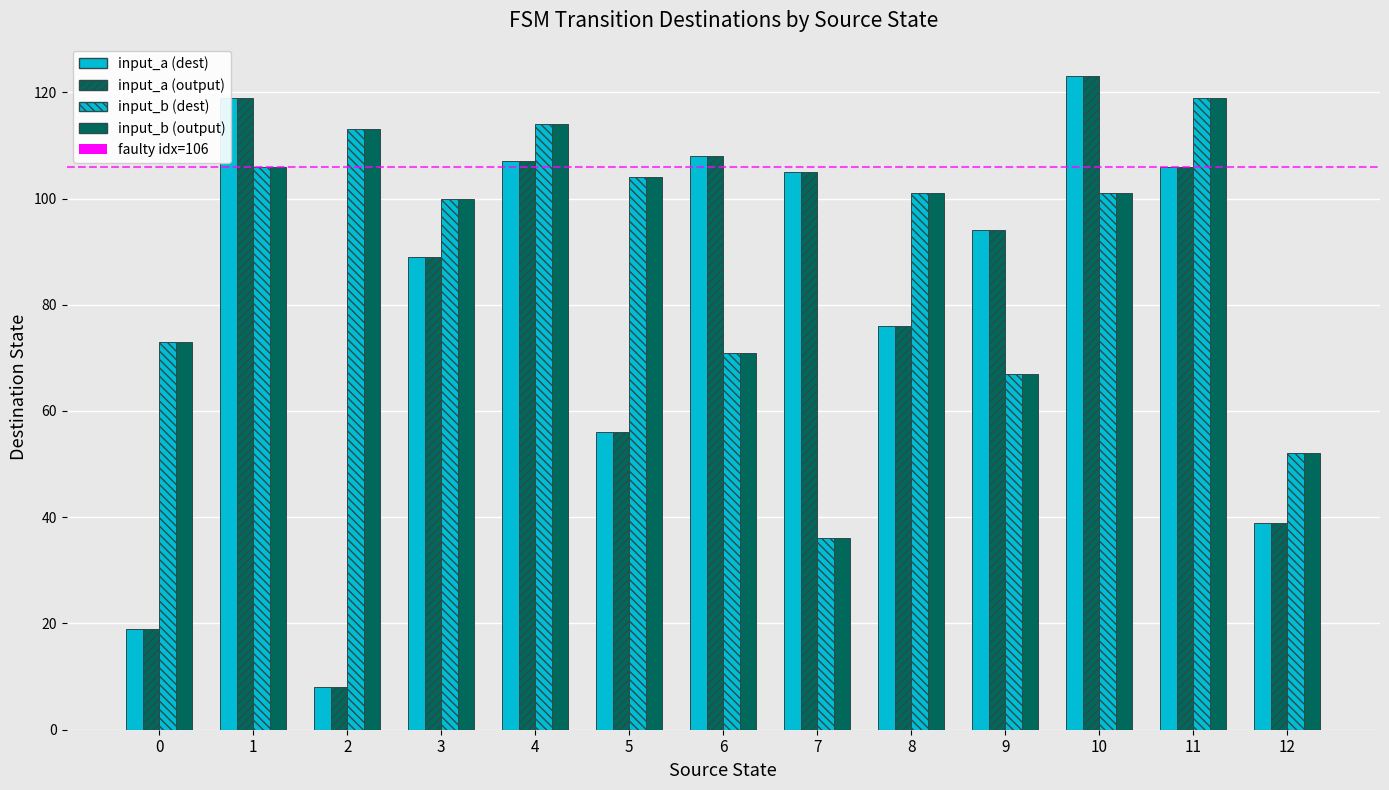

What is the spread (max minus min) of values at 11?

13